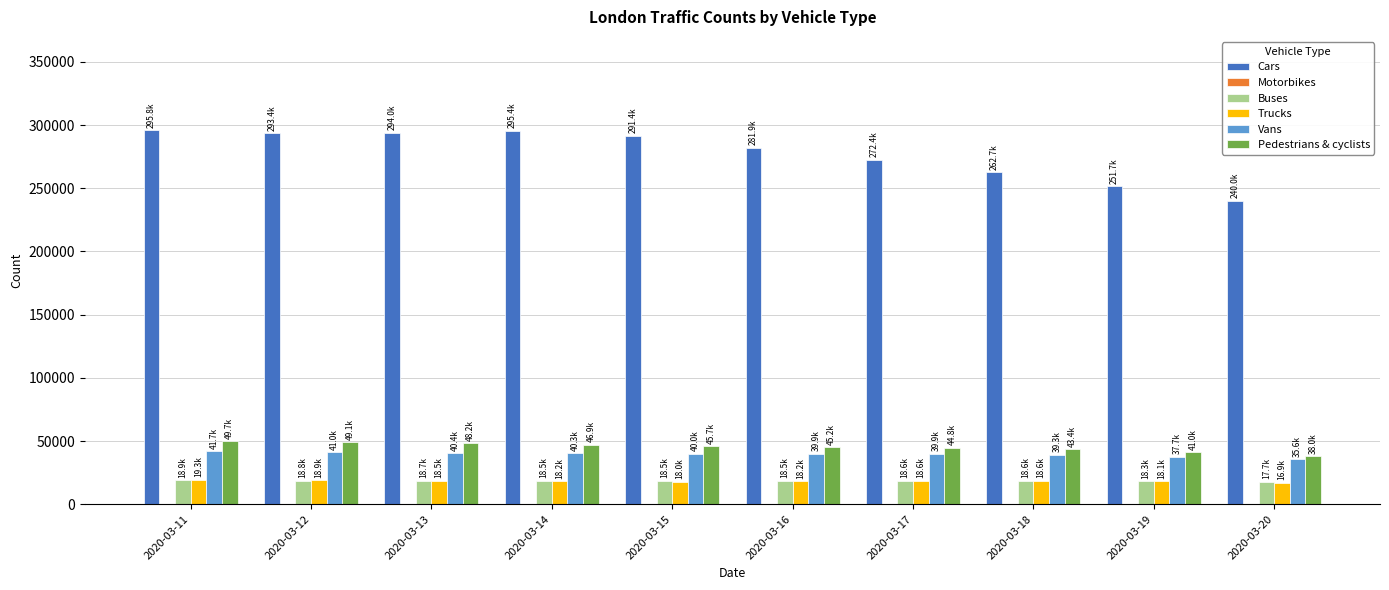

What is the maximum value for Trucks?

19298